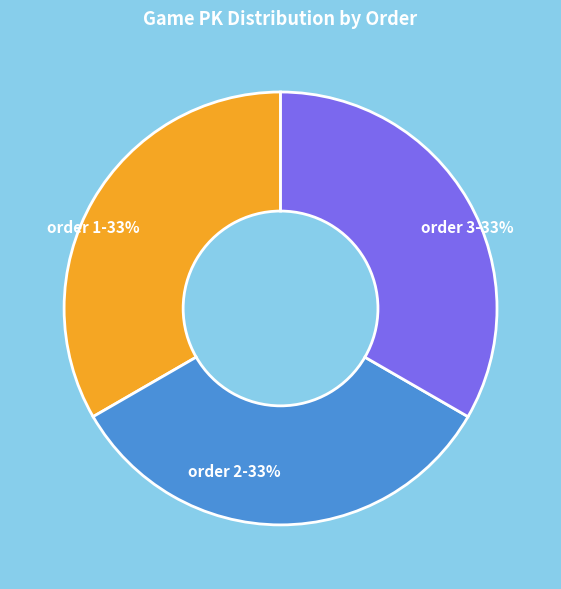

To the nearest percent, what is the combined percentage of order 2-33% and order 3-33%?

67%